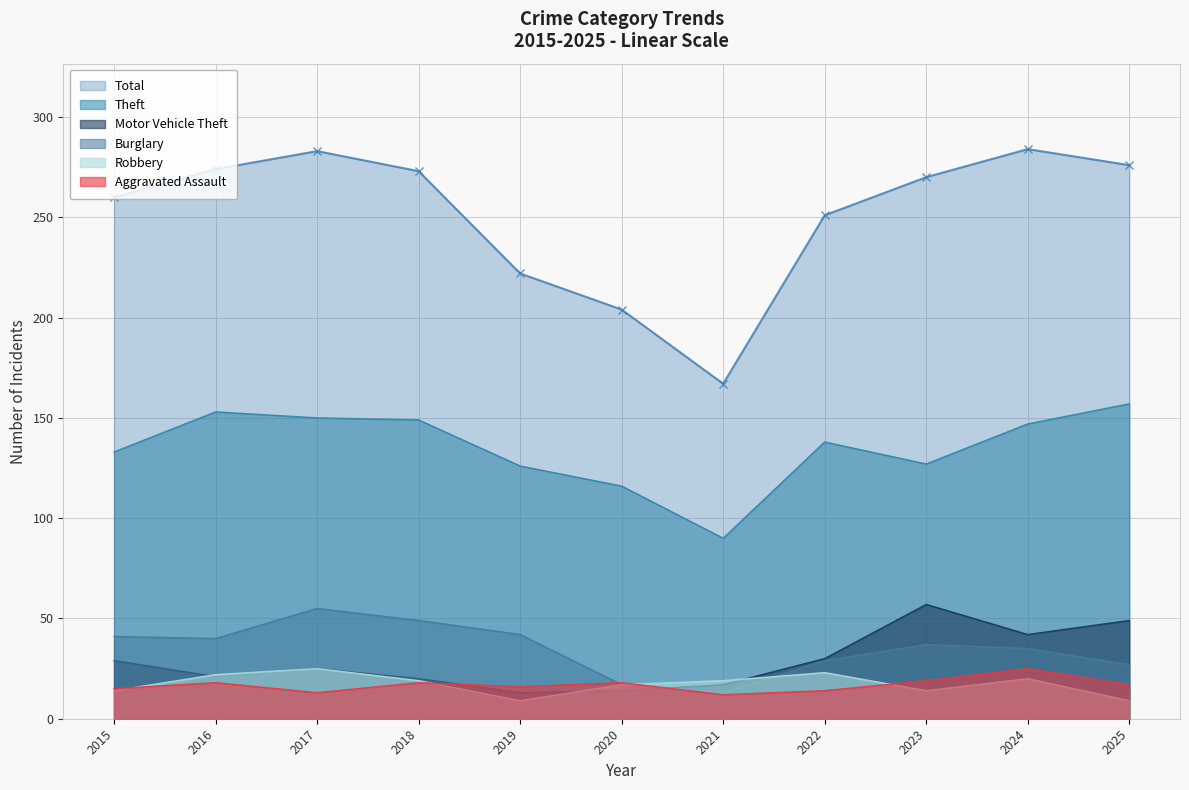

What are all the series names shown in the legend?

Total, Theft, Motor Vehicle Theft, Burglary, Robbery, Aggravated Assault